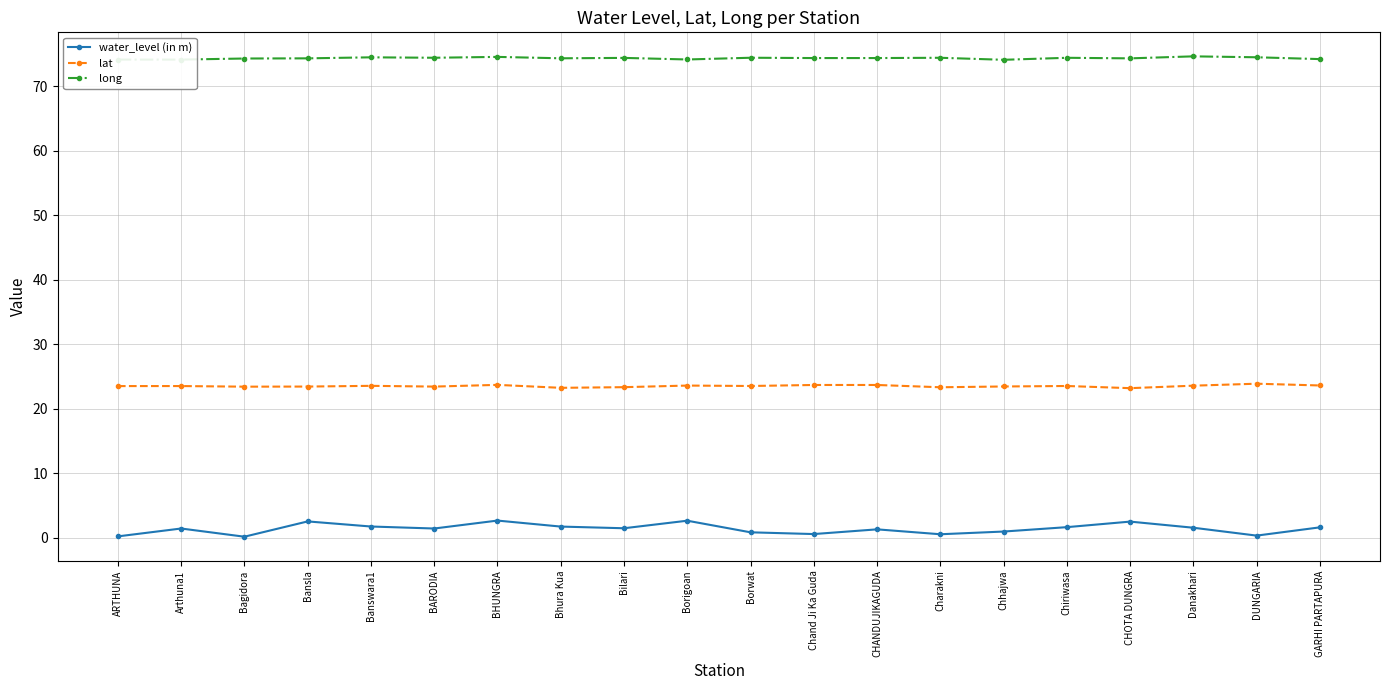

Does the chart display data point markers on the line(s)?

Yes